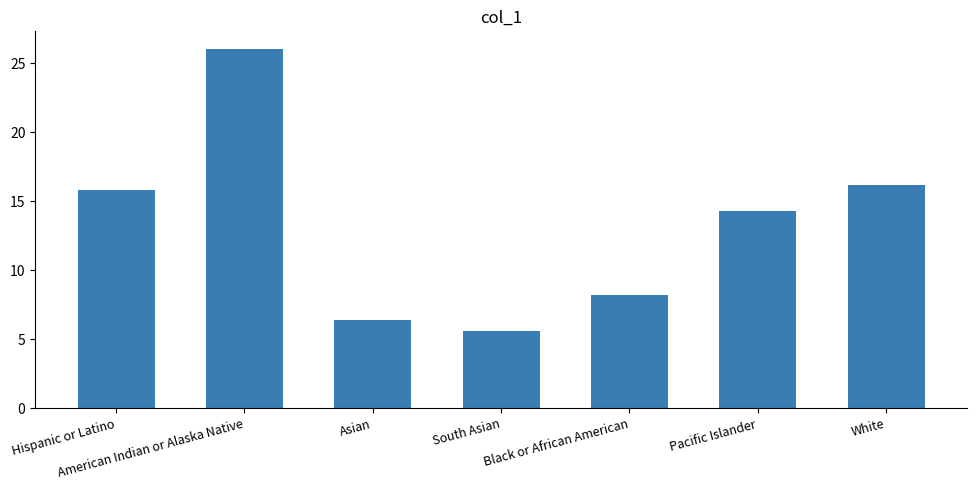

Reading left to right, list all the values displayed in this chart.

15.8	26.0	6.4	5.6	8.2	14.3	16.2